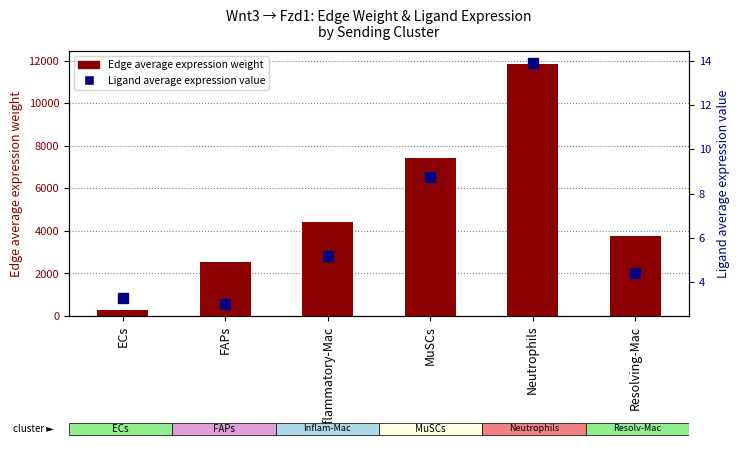

What is the label of the 4th bar from the left?

MuSCs